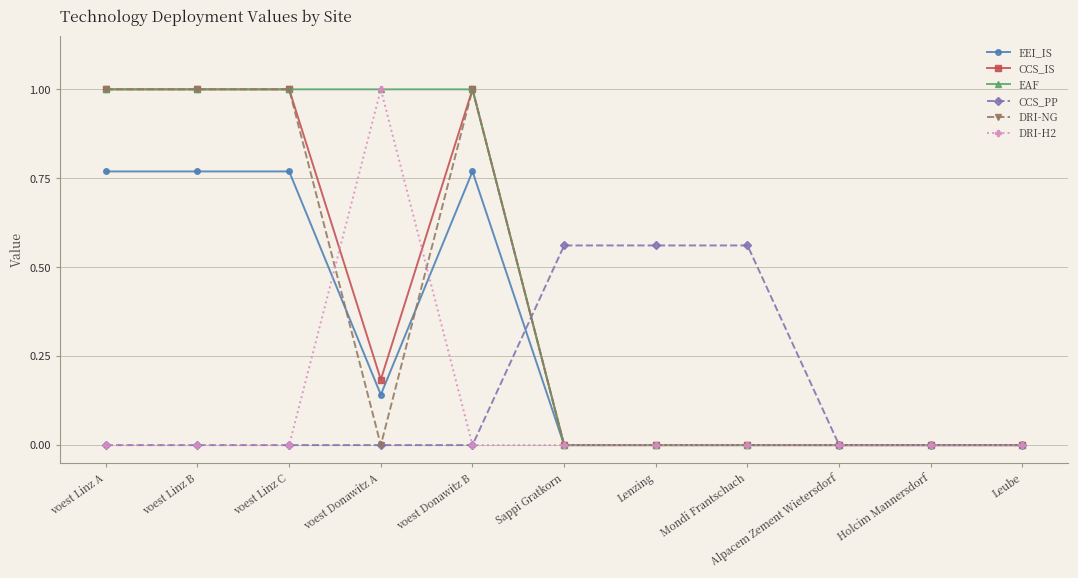

What is the sum of all EAF values?

5.0